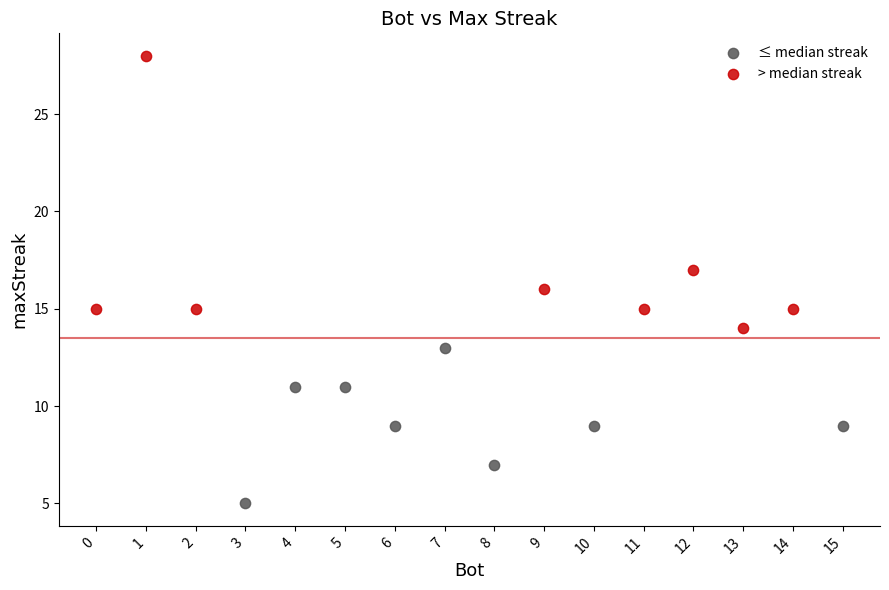

Which series contains the highest Y value?

> median streak